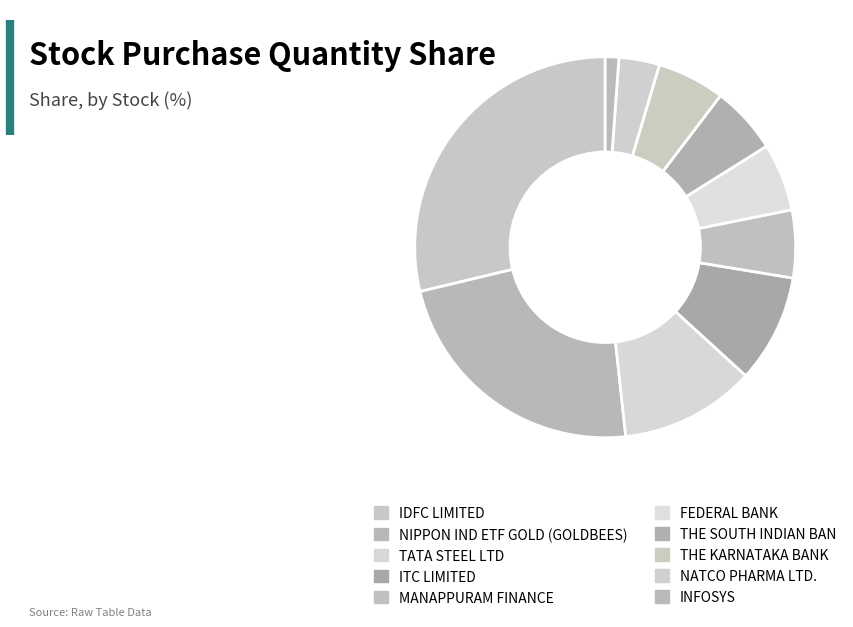

To the nearest percent, what is the average slice percentage?

10%